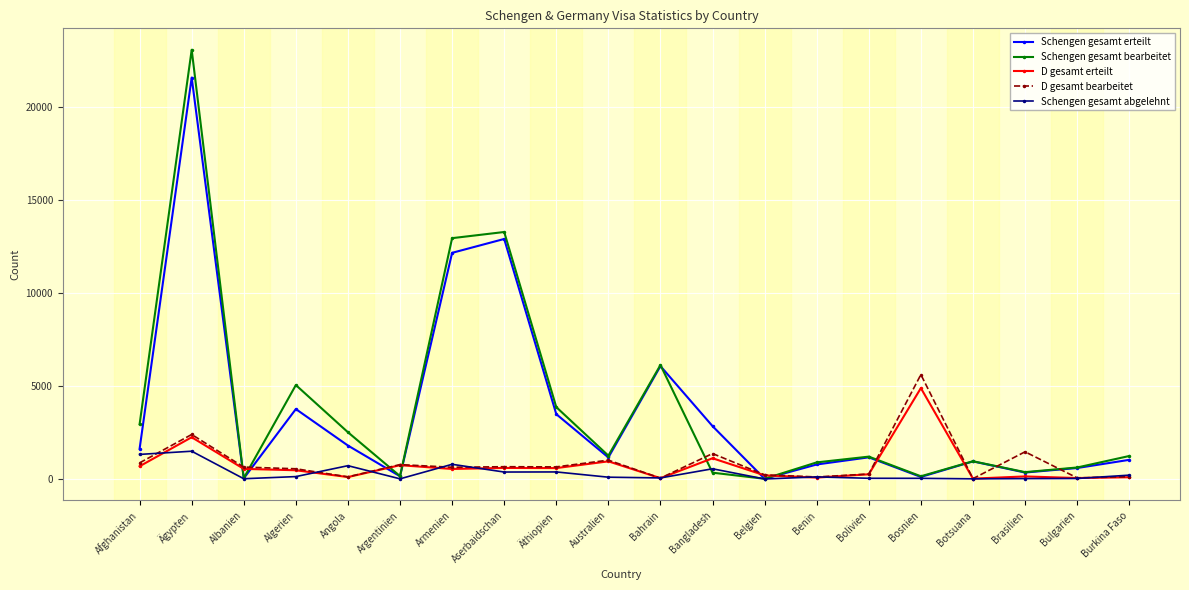

What is the value of the D gesamt erteilt point at the 7th from the left?

540